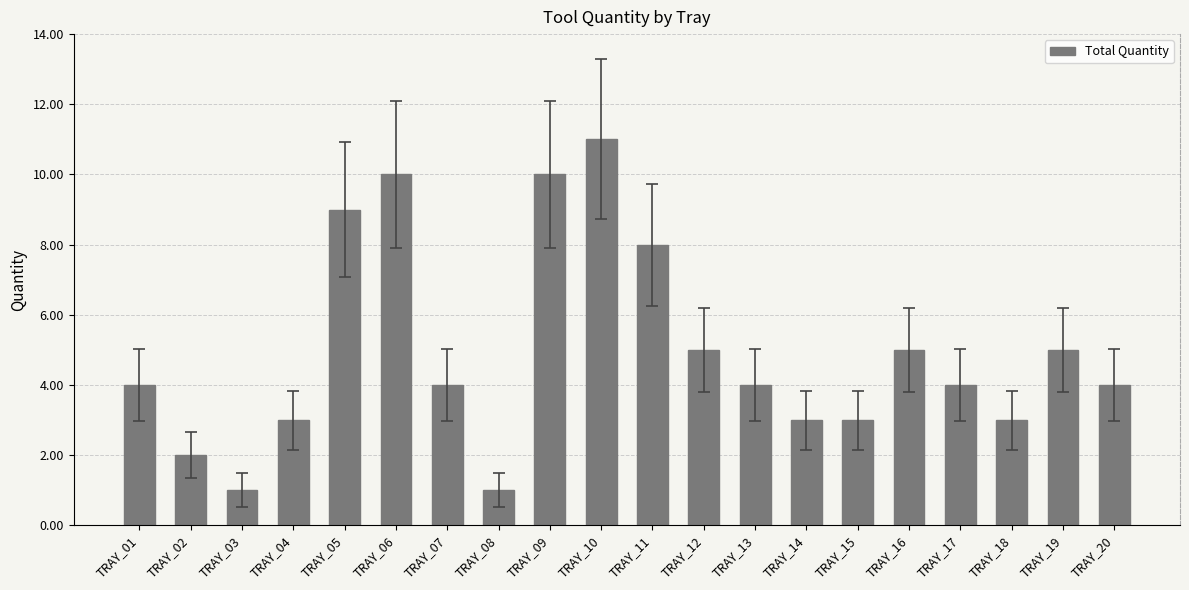

What is the difference between the values at TRAY_02 and TRAY_12?

3